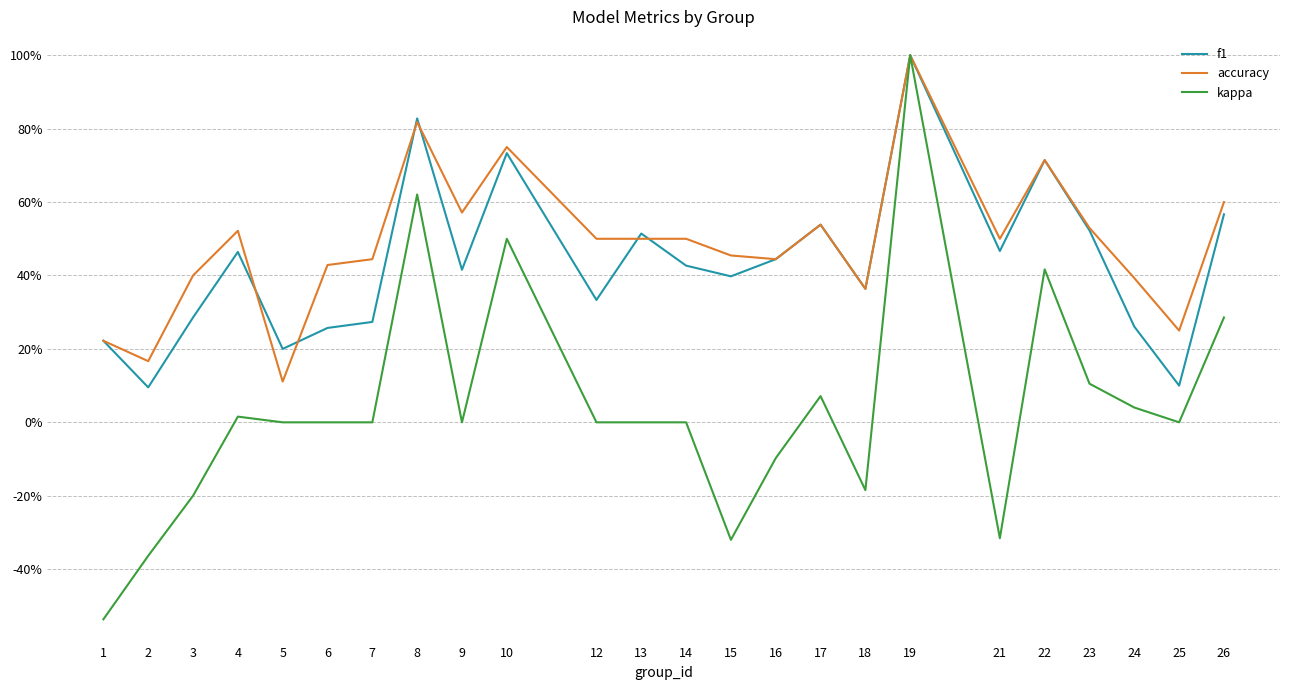

Which series has the largest range (max minus min)?

kappa